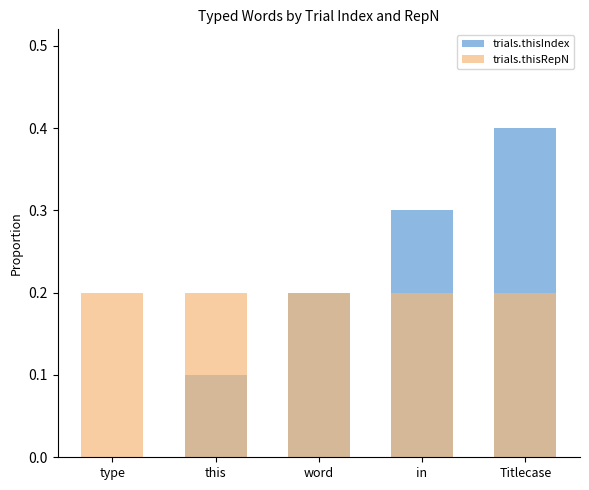

What is the sum of all trials.thisRepN values?

1.0